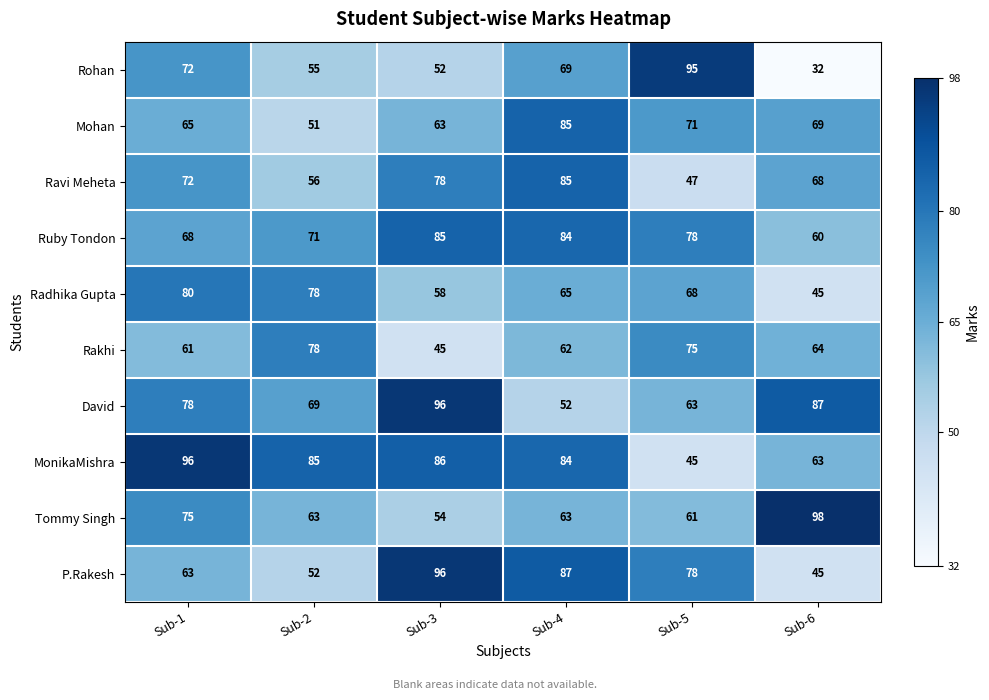

What is the spread (max minus min) of values at Sub-5?

50